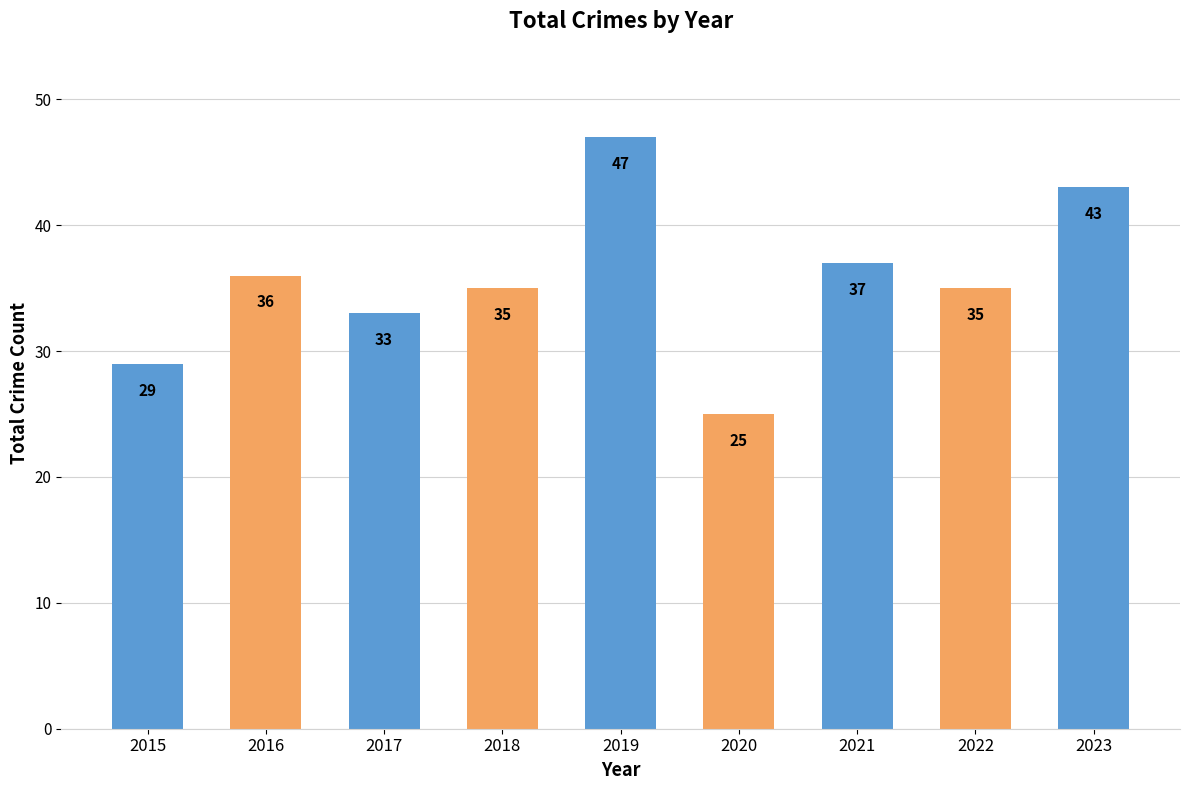

What is the greatest value displayed?

47